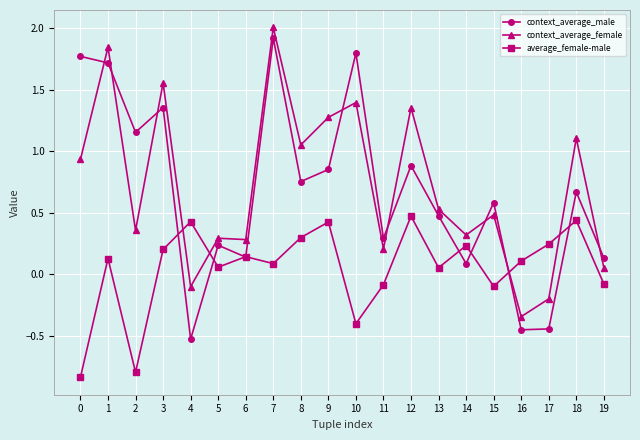

What is the value of the context_average_male point at the 2nd from the left?

1.7